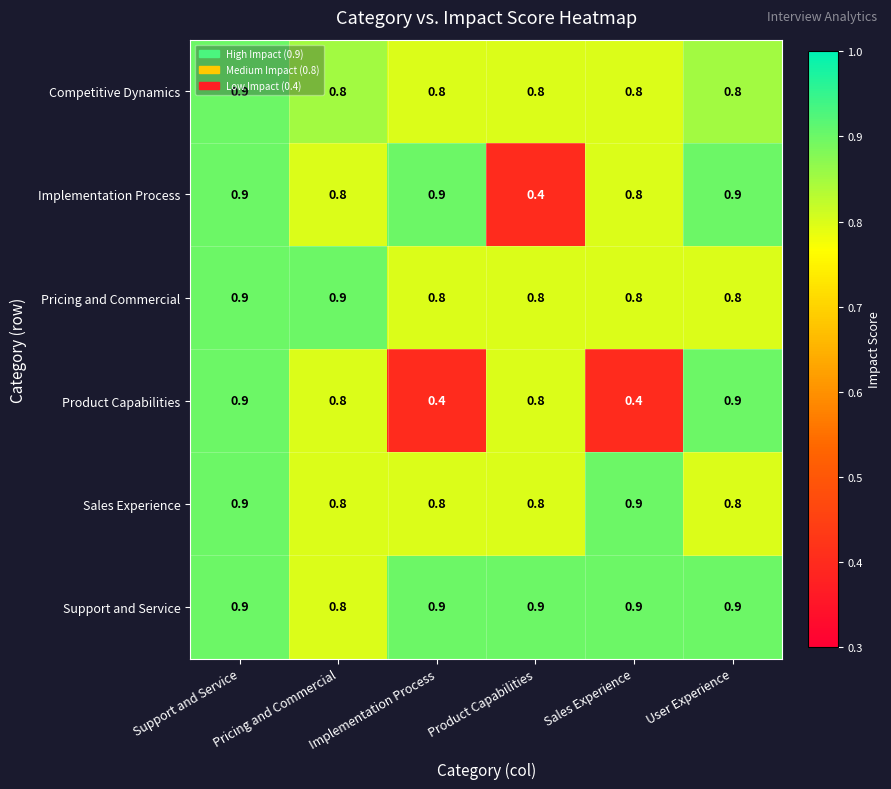

Which series changed the most between Pricing and Commercial and Product Capabilities?

Implementation Process